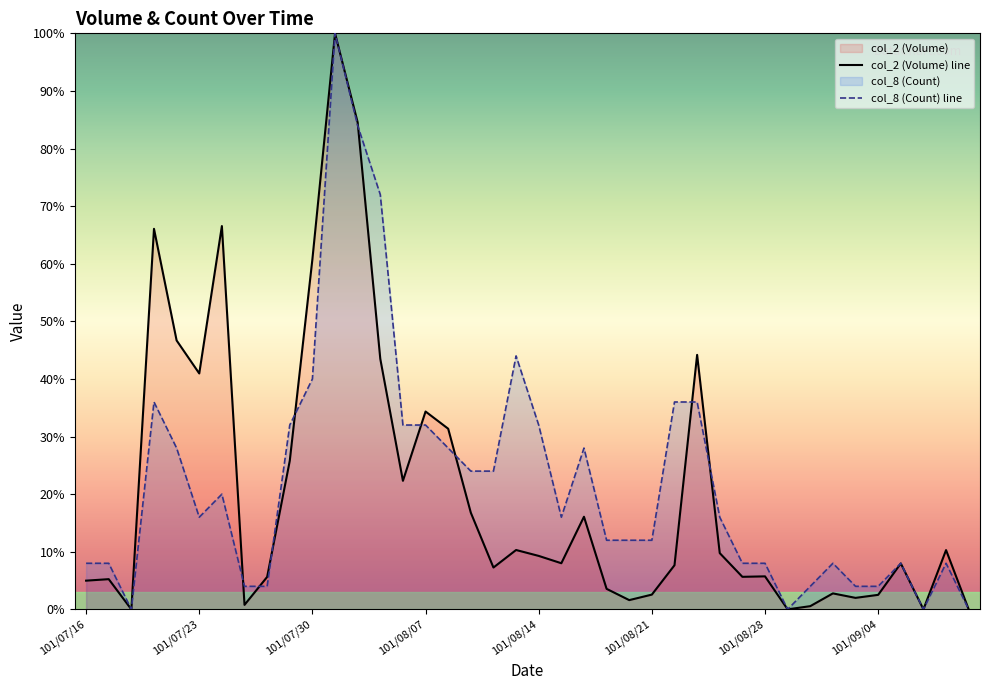

At which category is the sum across all series the highest?

11